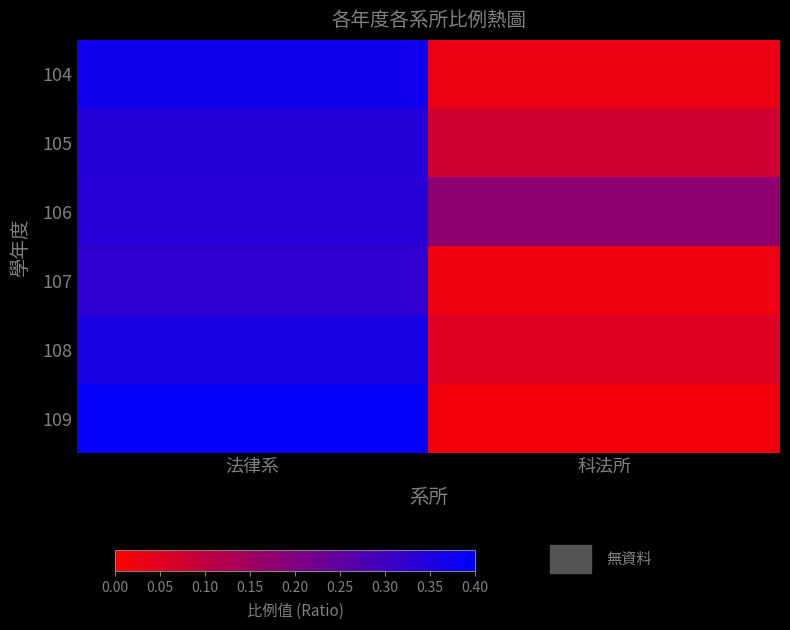

Rank the series by their maximum value, from lowest to highest.

107, 106, 105, 108, 104, 109